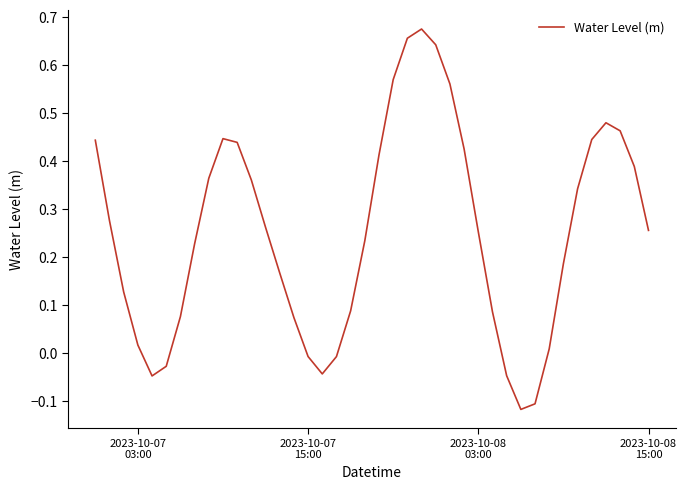

What is the difference between the maximum and minimum values?

0.8